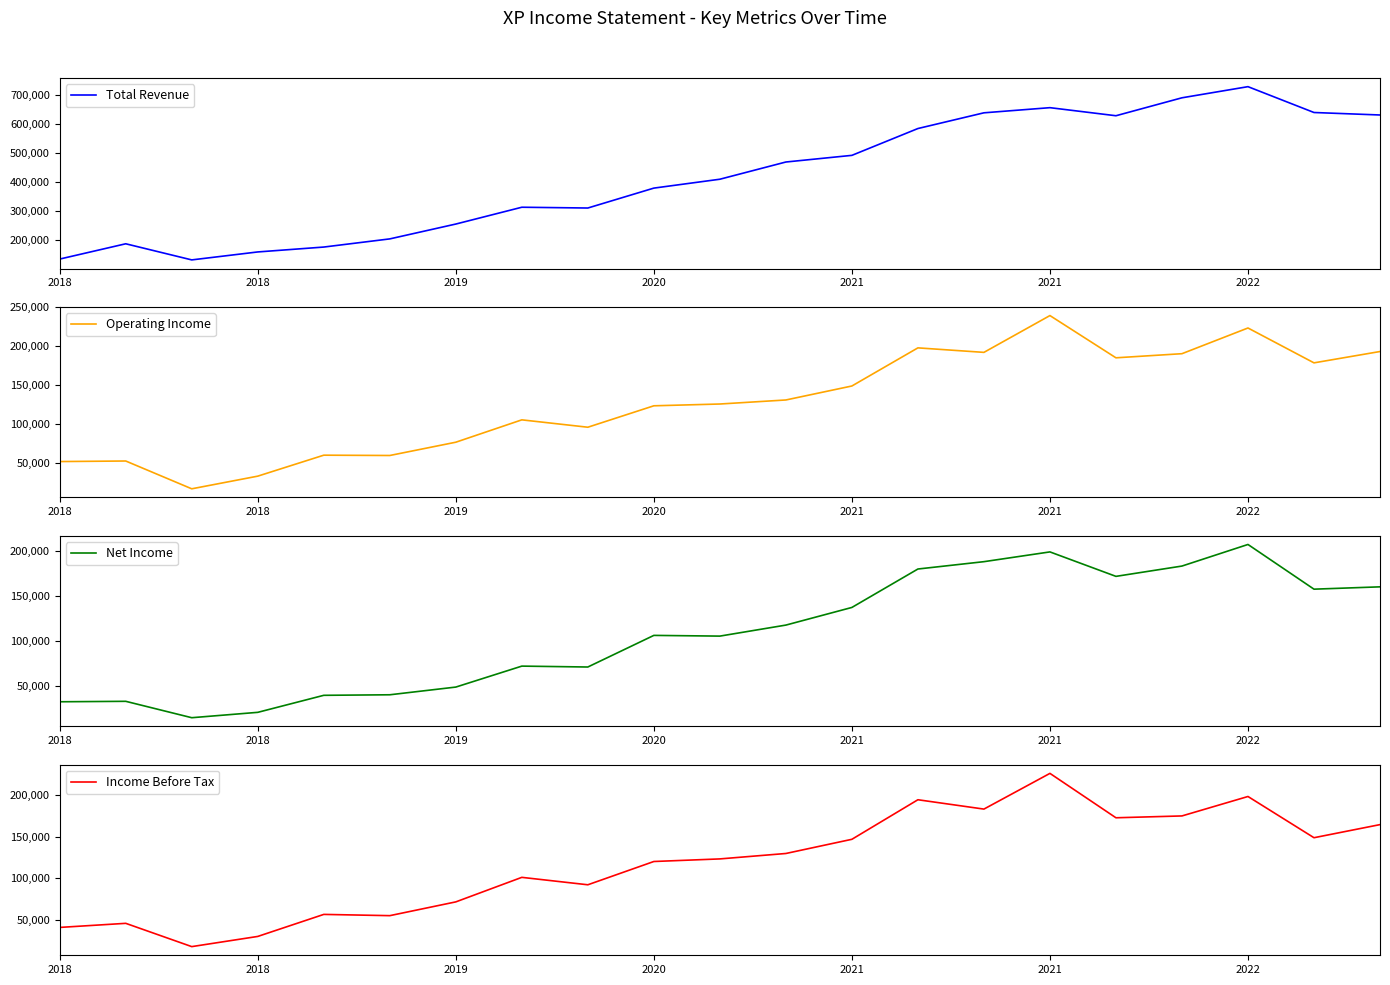

Does the chart display data point markers on the line(s)?

No